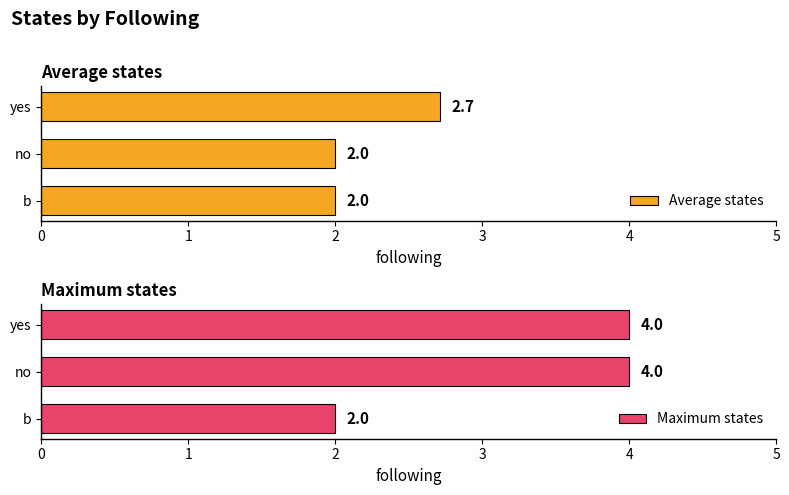

What is the sum of the Average states values at no and yes?

4.7